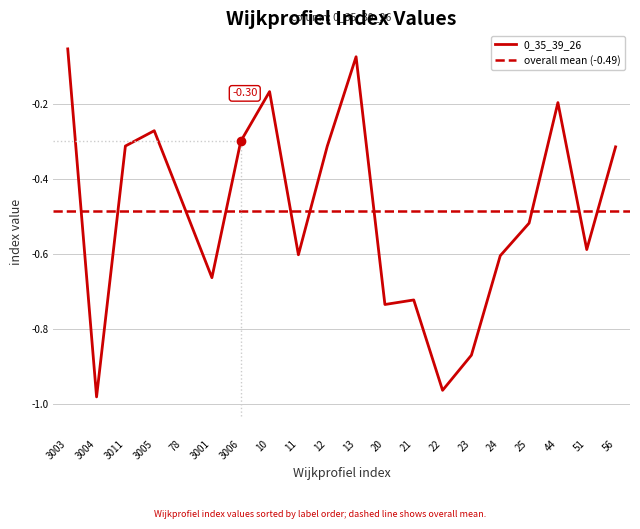

What is the average value?

-0.5